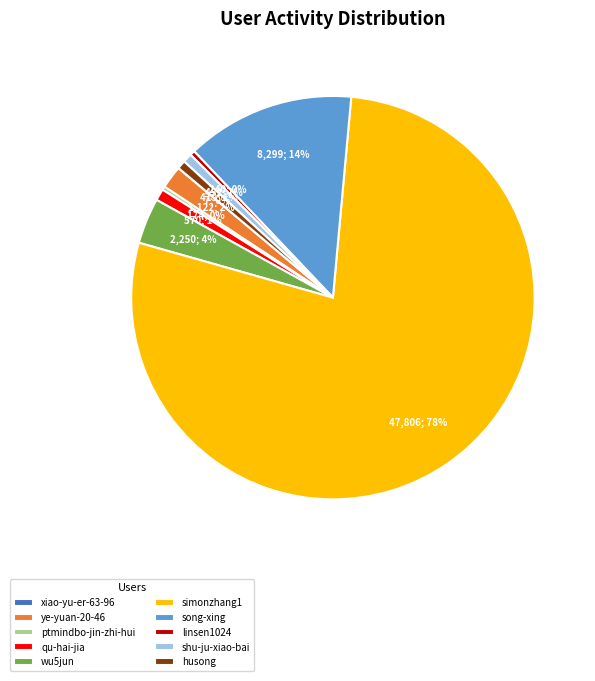

Which category has the biggest portion of the pie?

simonzhang1